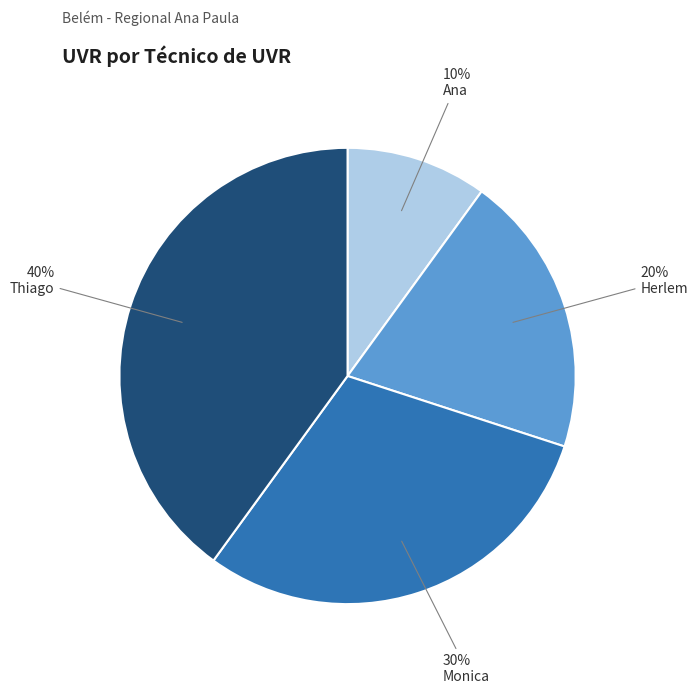

Does any single category account for the majority?

No